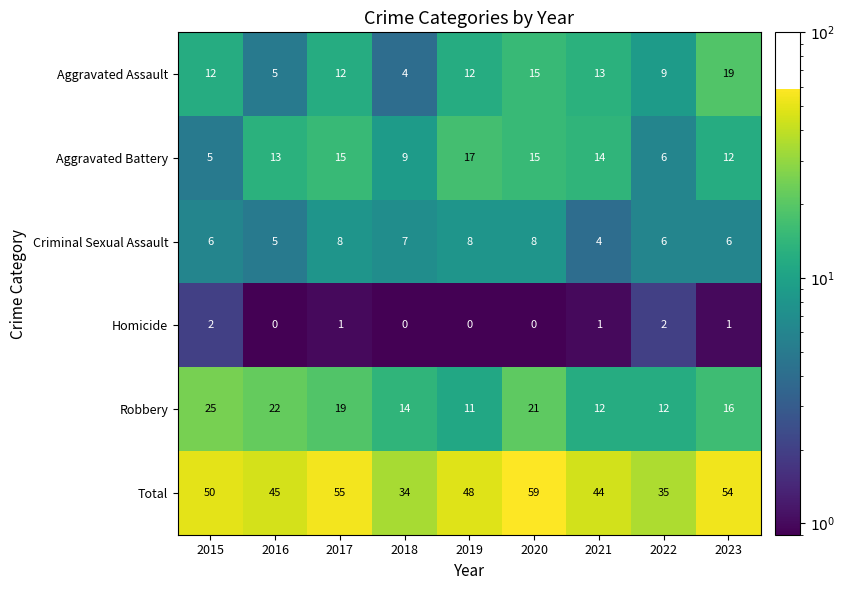

The value of Total at 2022 is 35. True or false?

True